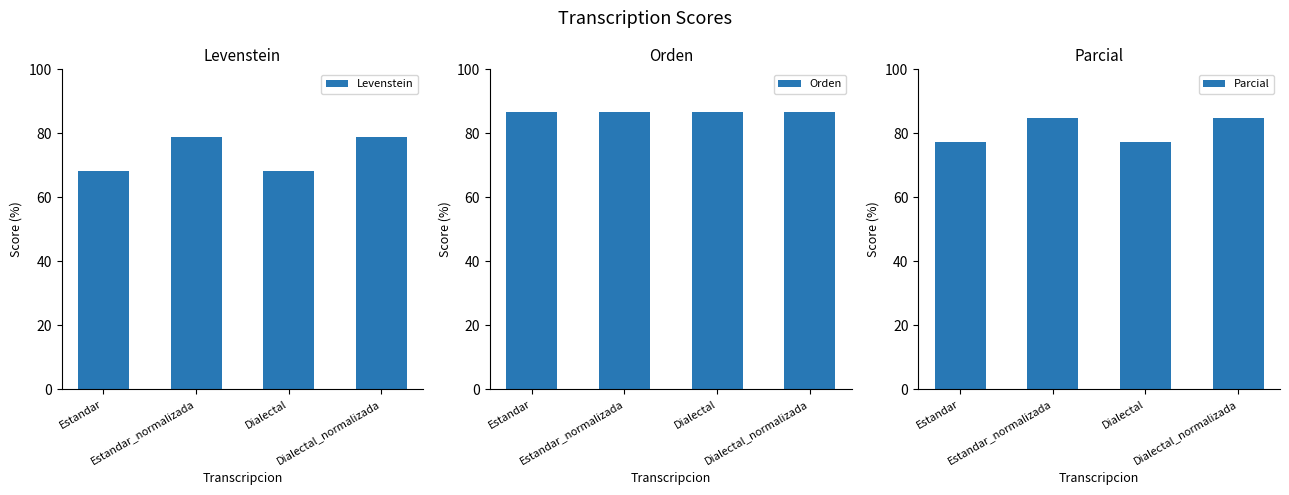

List the series in order of their peak value, highest first.

Orden, Parcial, Levenstein